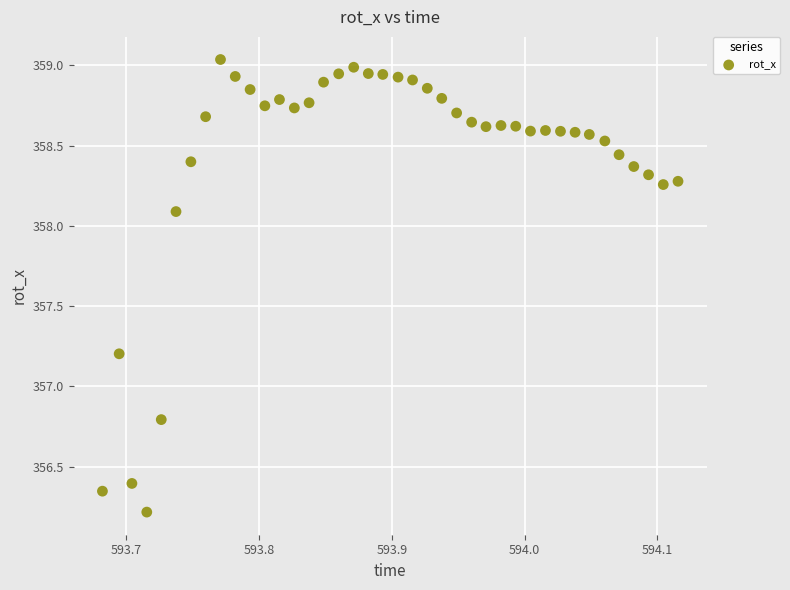

What is the range of X values (max minus min)?

0.4